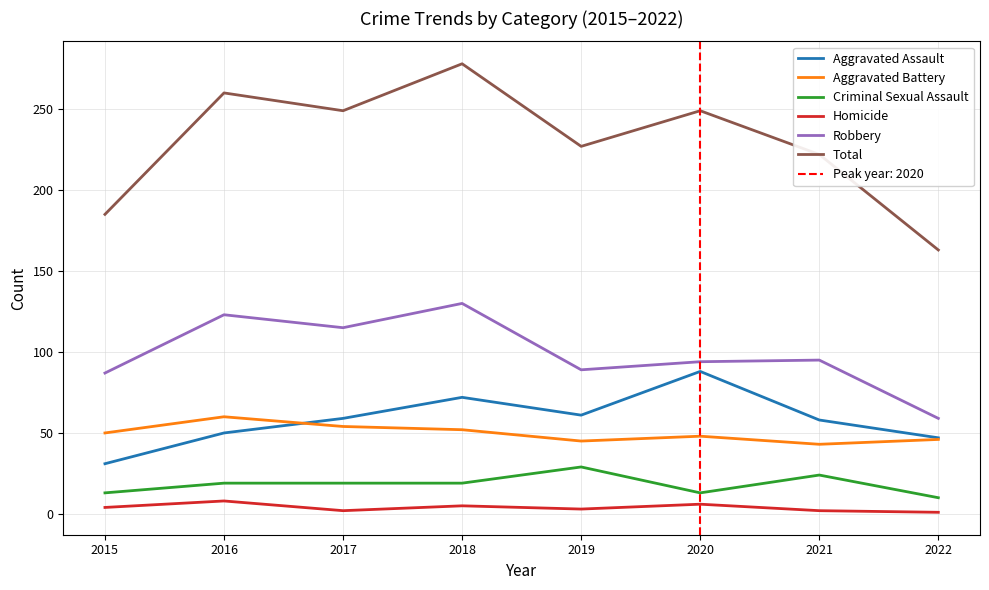

In Robbery, how many points are higher than both neighbors (excluding endpoints)?

3